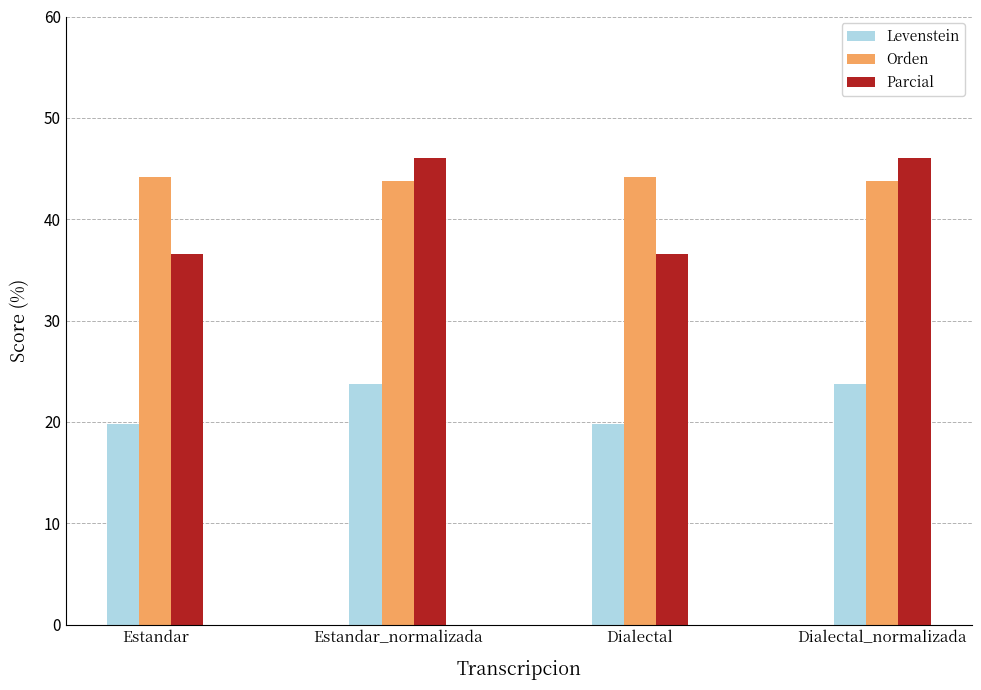

True or false: Levenstein has a value of 19.8 at Dialectal.

True